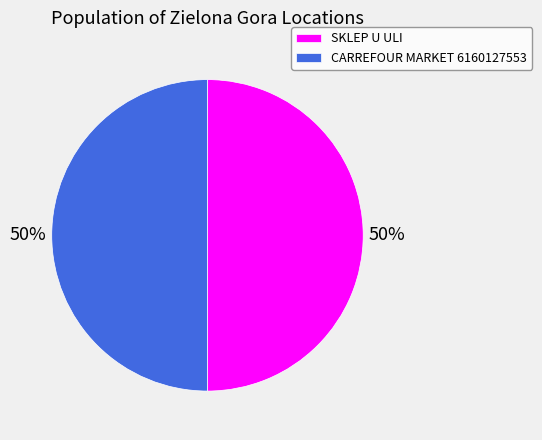

How many segments does this pie chart have?

2